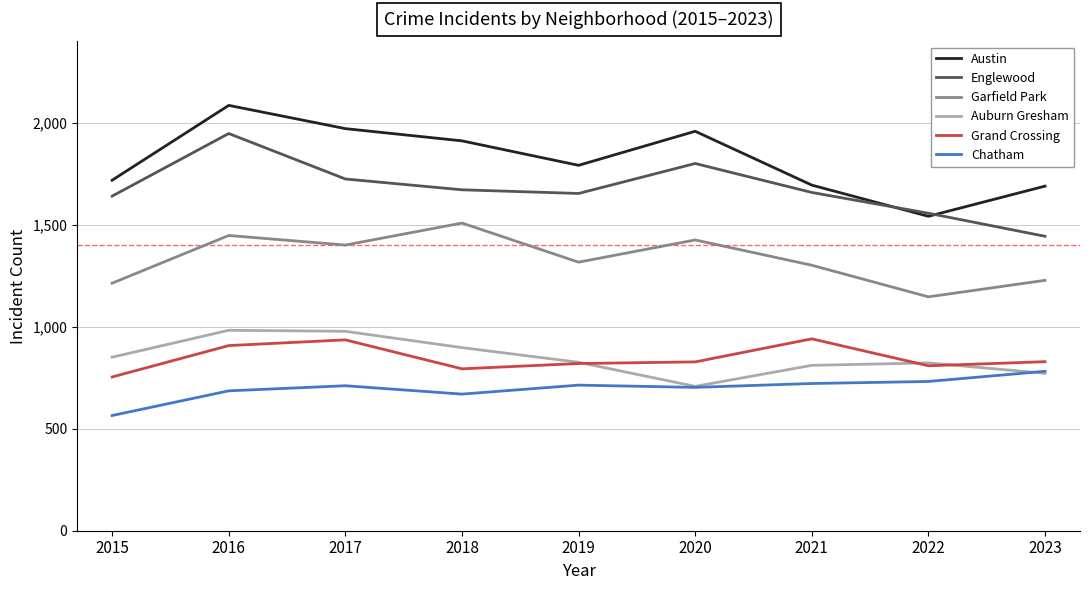

At which category does Englewood reach its first local peak?

2016